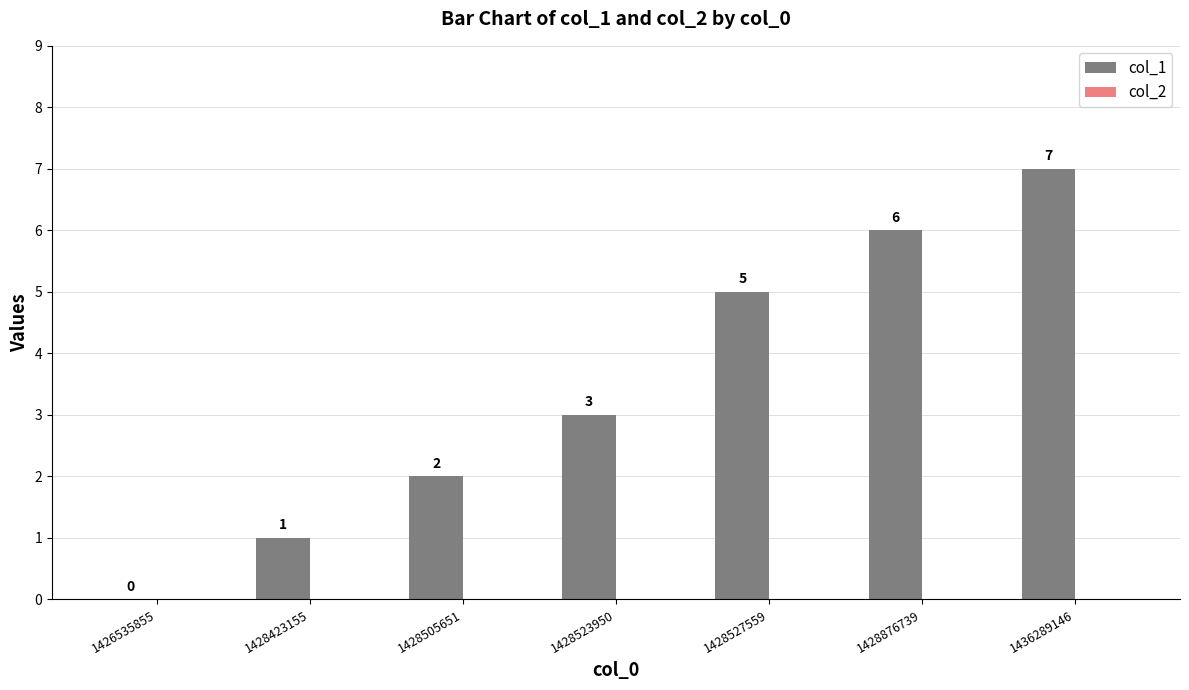

What is the approximate value at 1436289146?

7